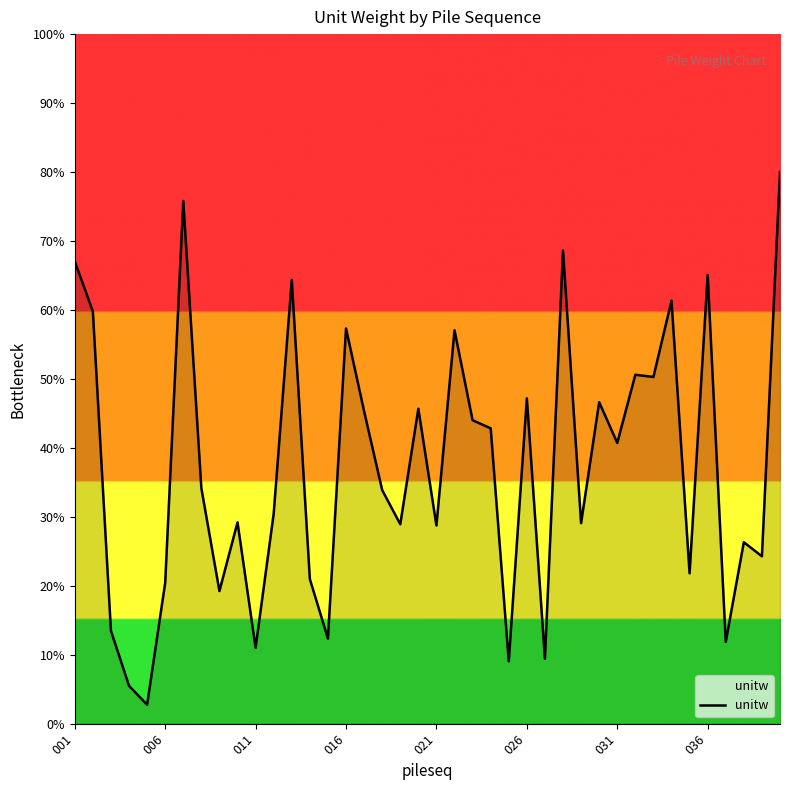

Does the chart have visible grid lines?

No